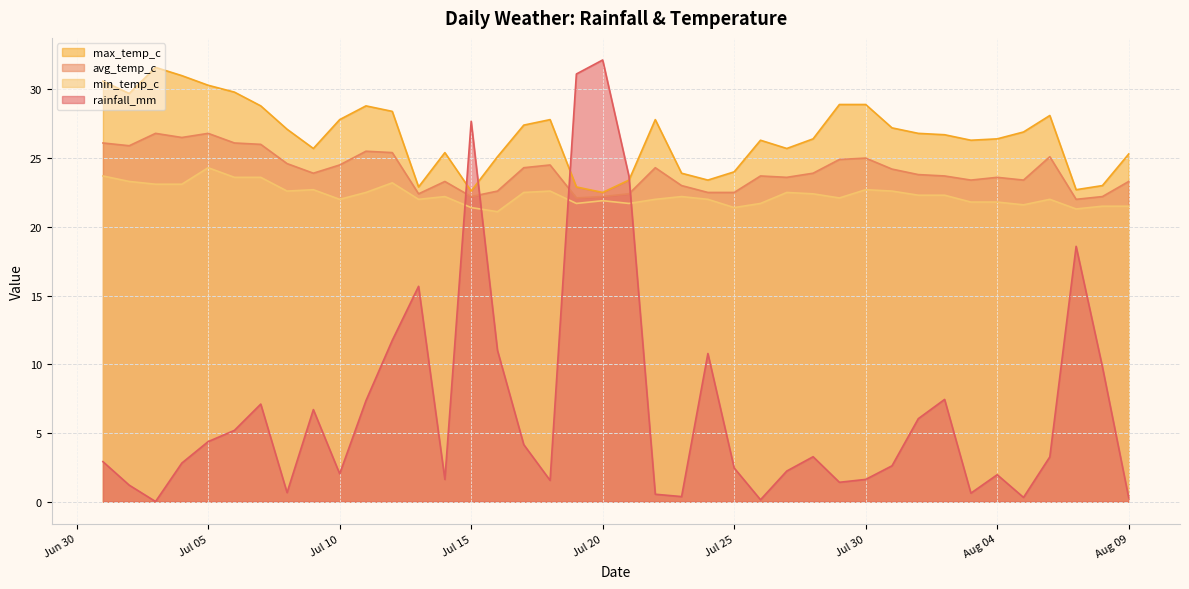

The rainfall_mm series shows 6.5 at Jul 05. True or false?

False